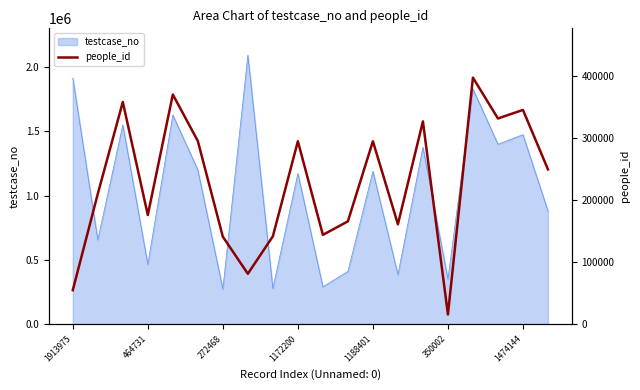

What is the approximate value at 7, to the nearest 100?

81200